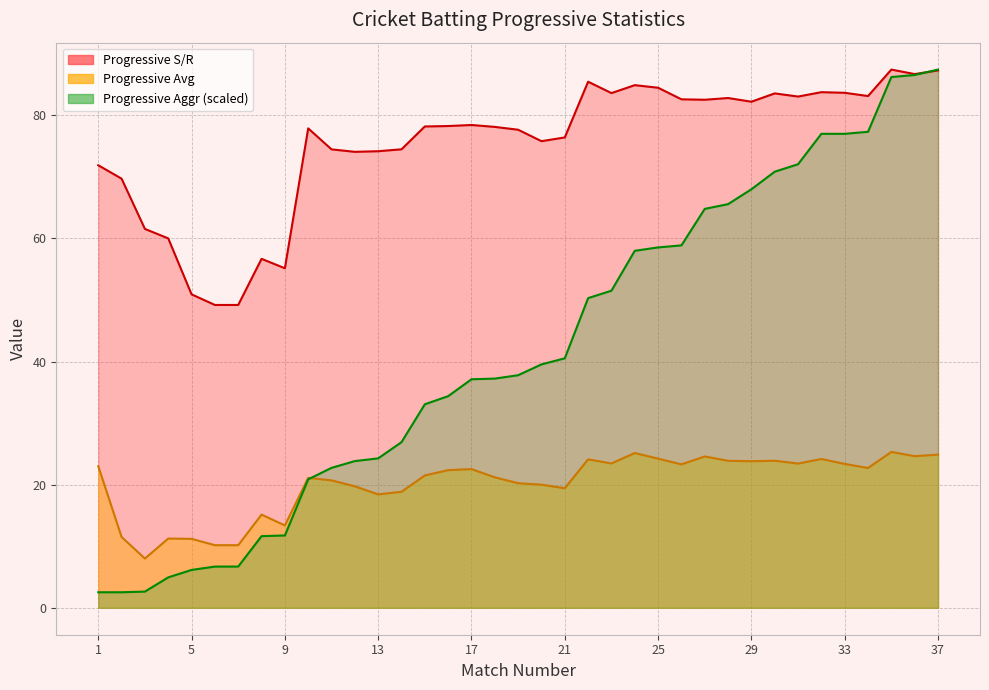

True or false: Progressive Aggr has more than 2 points higher than both neighbors.

False